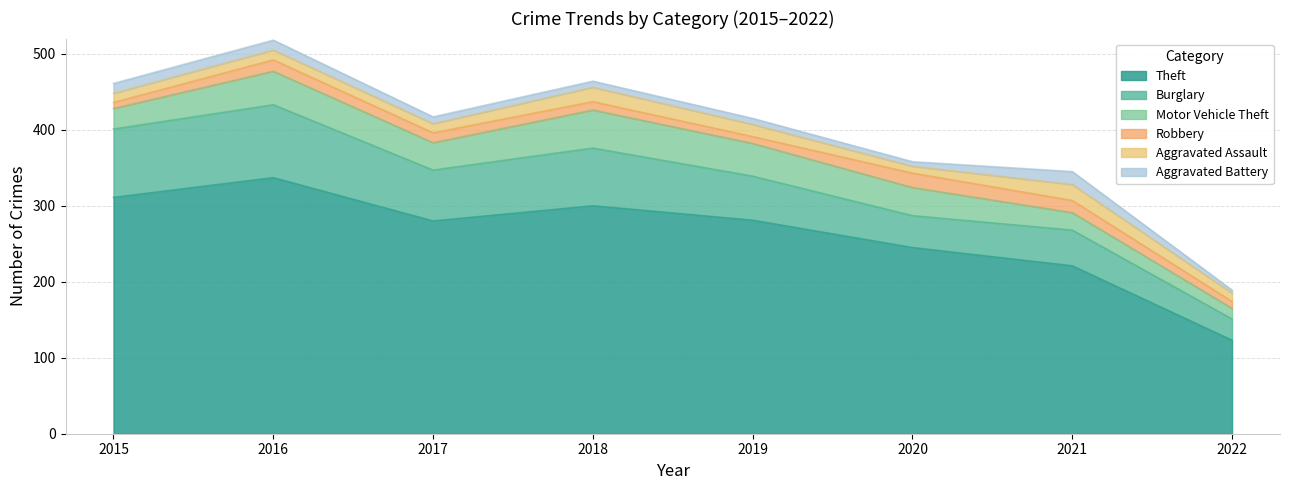

True or false: Aggravated Assault has a value of 13 at 2016.

True